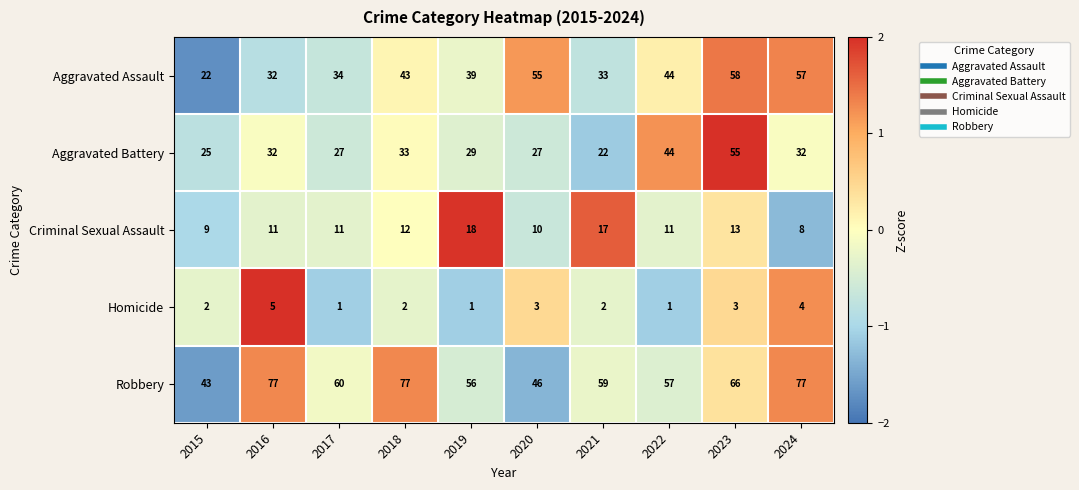

List the series in order of their peak value, highest first.

Robbery, Aggravated Assault, Aggravated Battery, Criminal Sexual Assault, Homicide